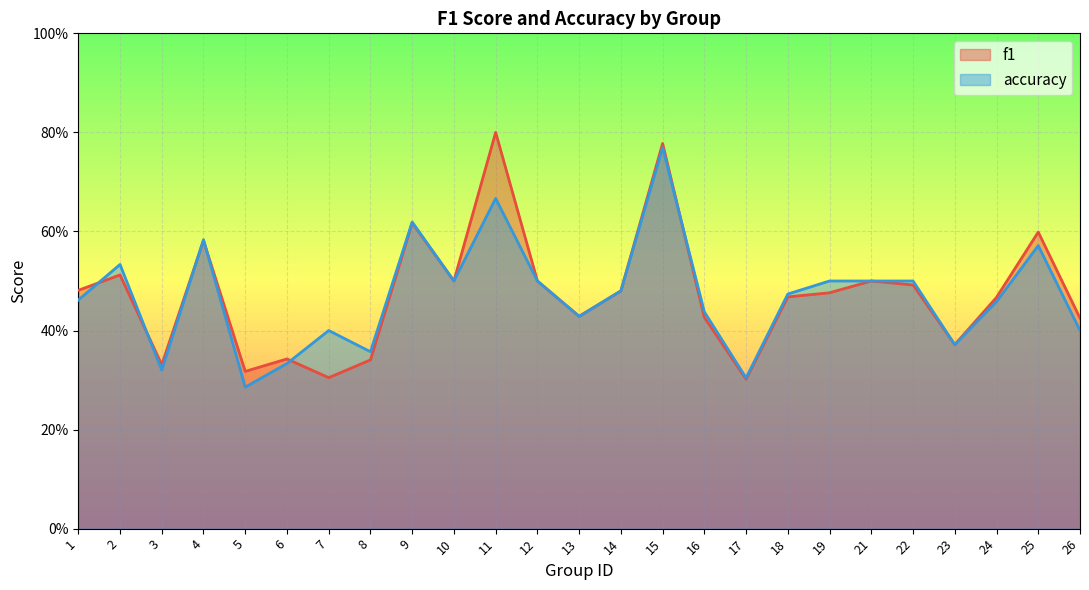

Where is accuracy nearest to the value 0?

5